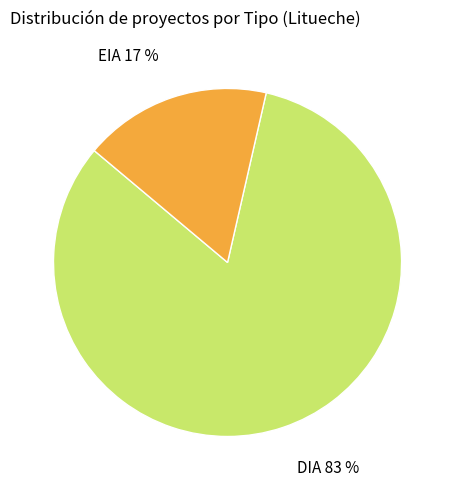

Does DIA represent more than half of the total?

Yes